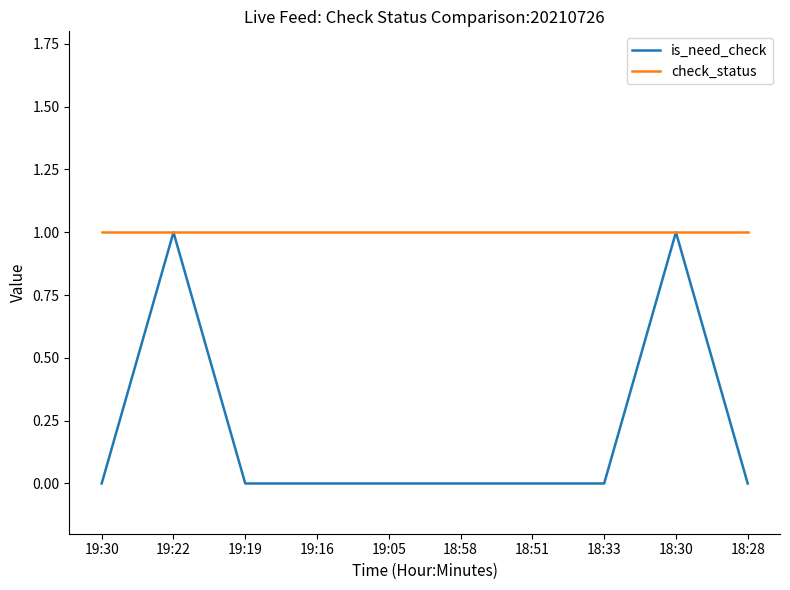

The value of is_need_check at 19:05 is 1. True or false?

False